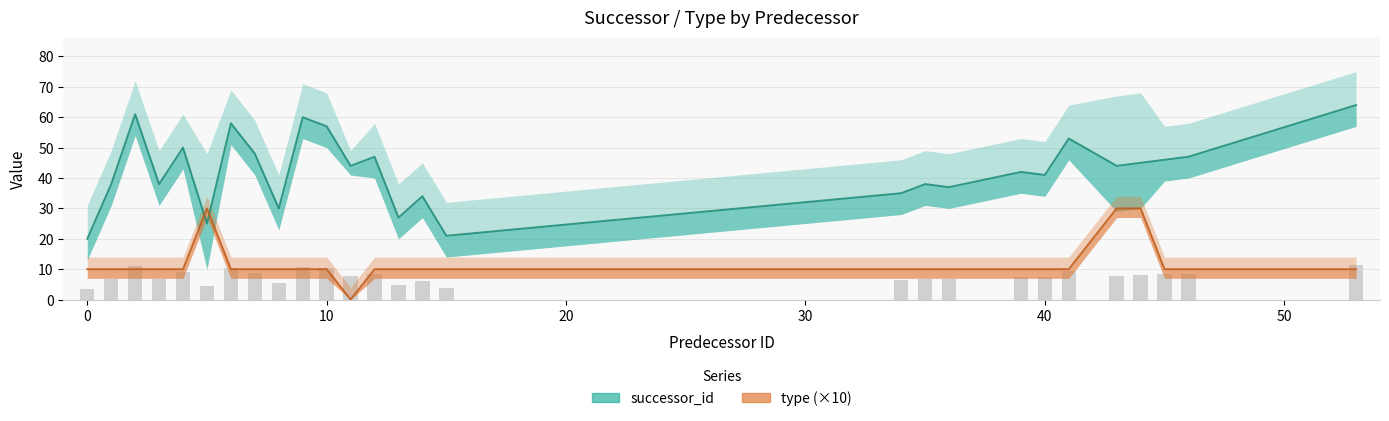

Is it true that type equals 30.0 at 43?

True